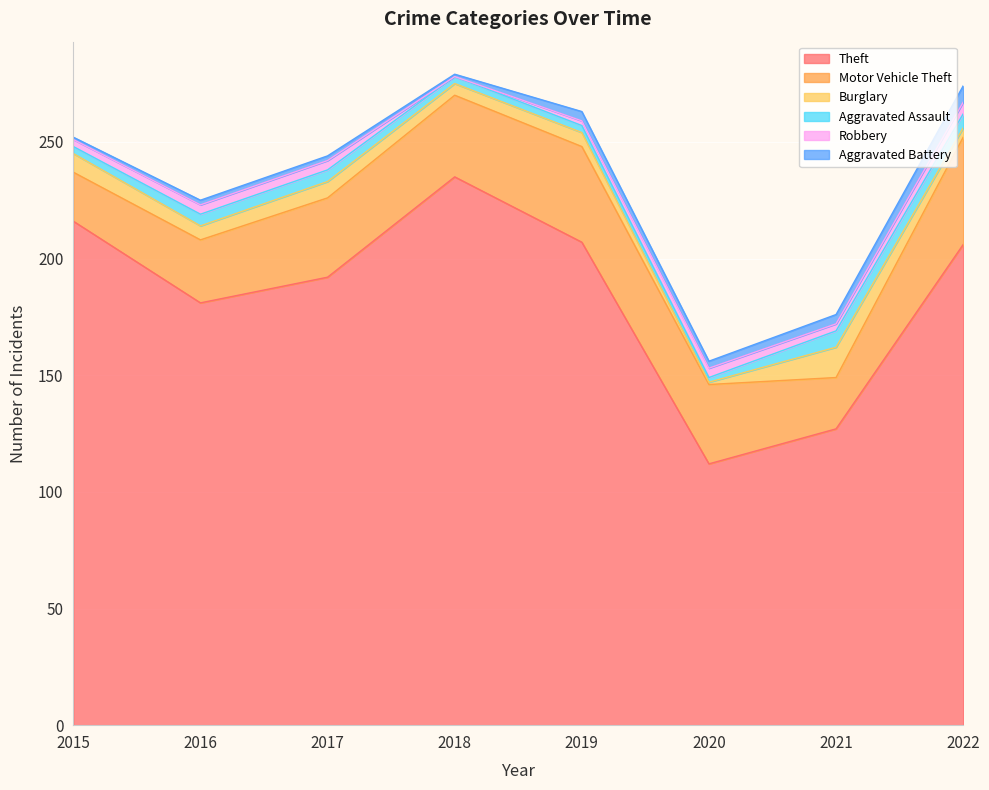

True or false: Aggravated Battery has a value of 4 at 2019.

True